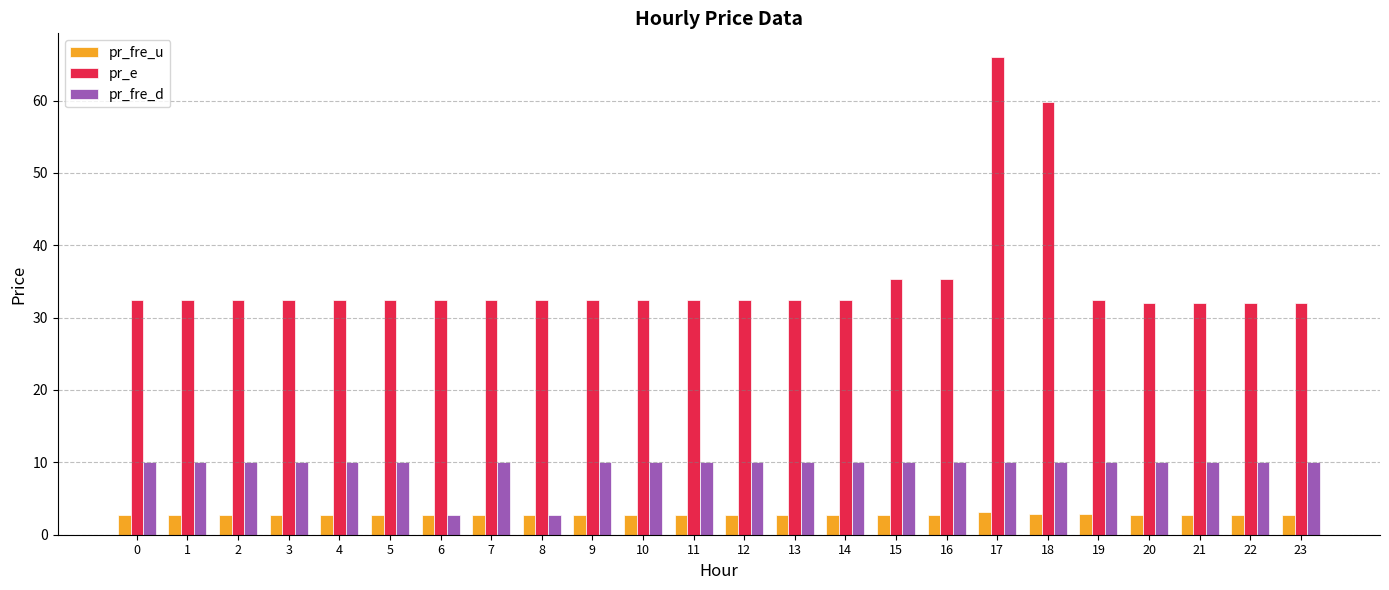

How many groups of bars are there?

24